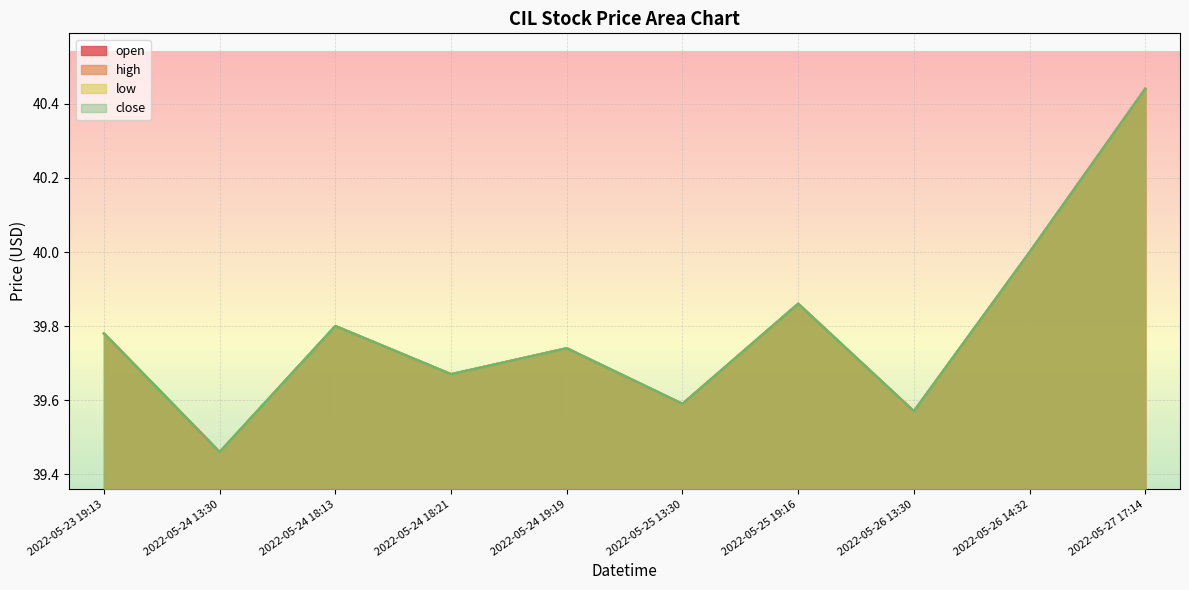

What is the sum of the low values at 2022-05-23 19:13 and 2022-05-26 14:32?

79.8